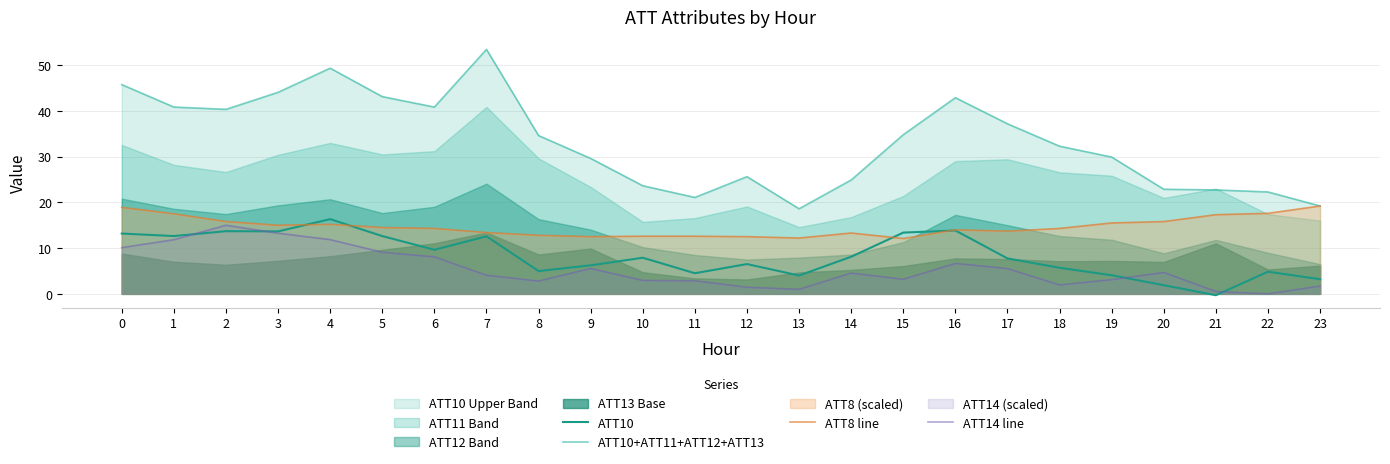

Does the chart have visible grid lines?

Yes